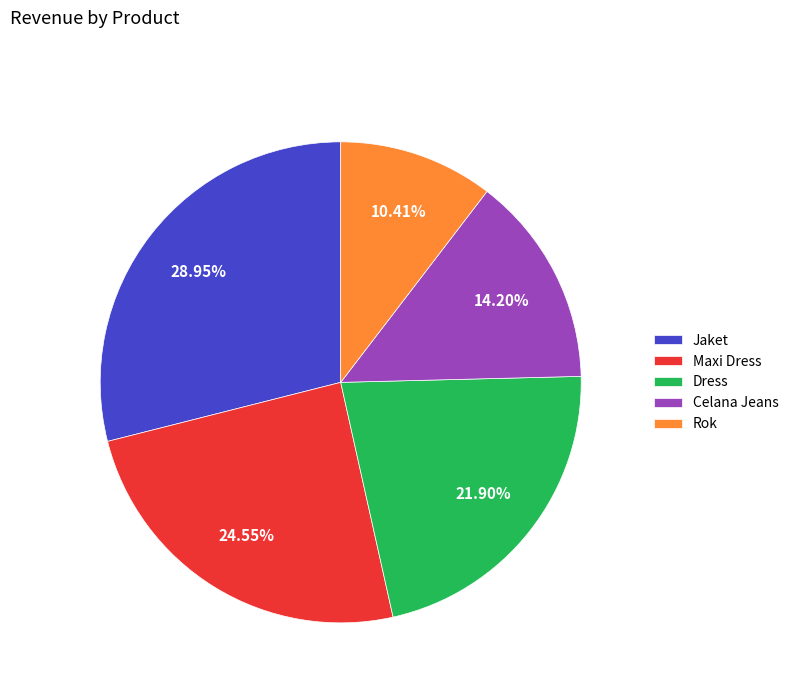

Rank the categories by value from lowest to highest.

Rok, Celana Jeans, Dress, Maxi Dress, Jaket